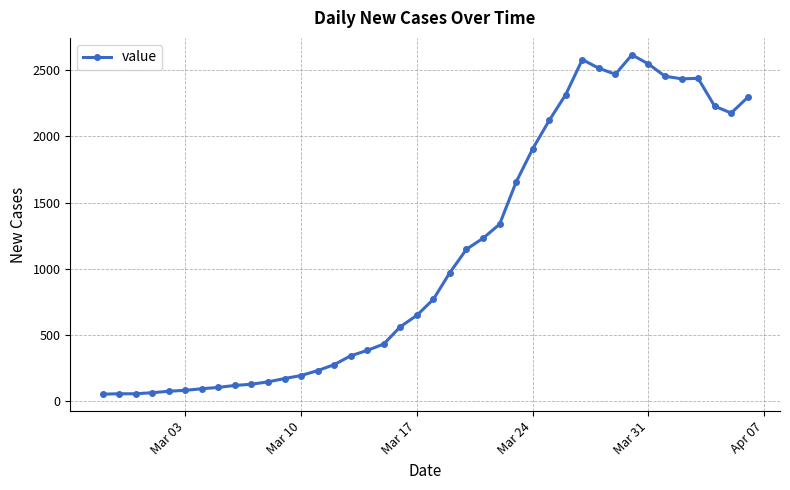

What is the greatest value displayed?

2617